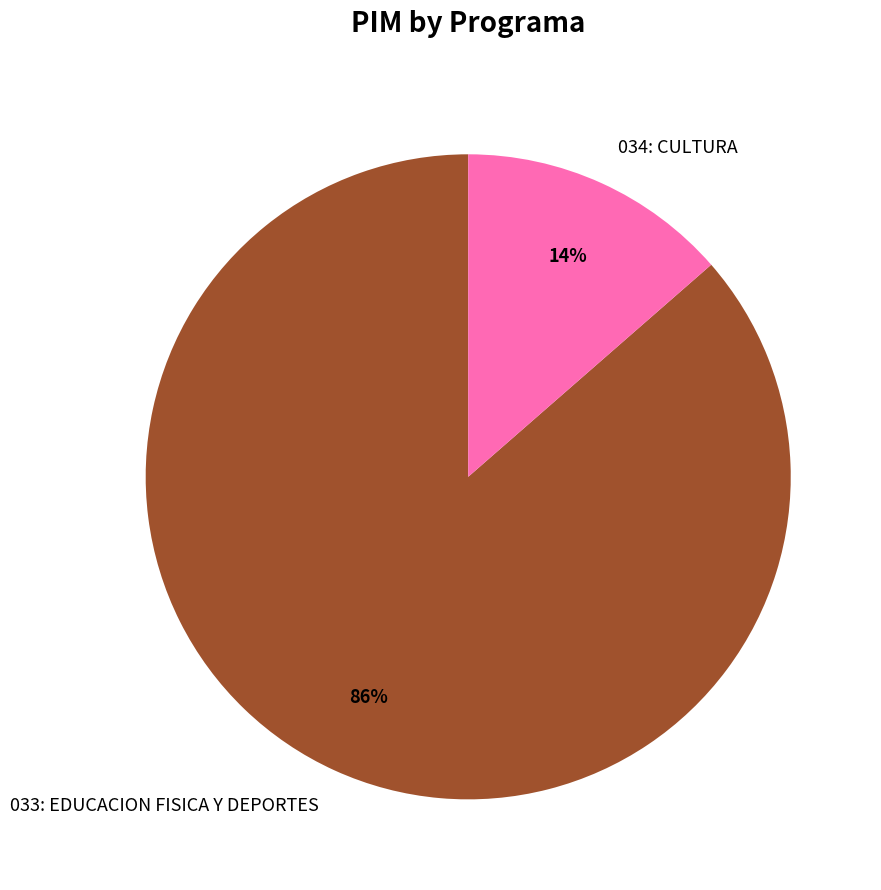

The 034: CULTURA slice represents 14% of the pie. True or false?

True